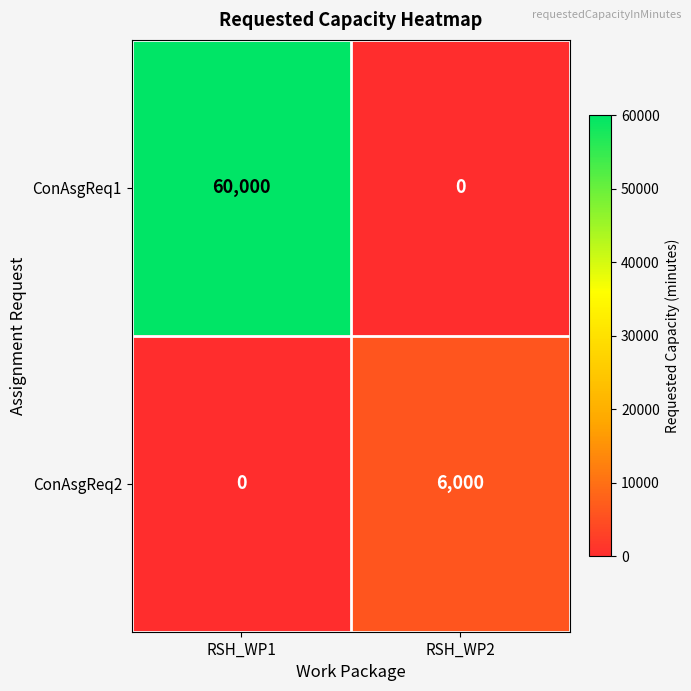

How many series are shown in this chart?

2